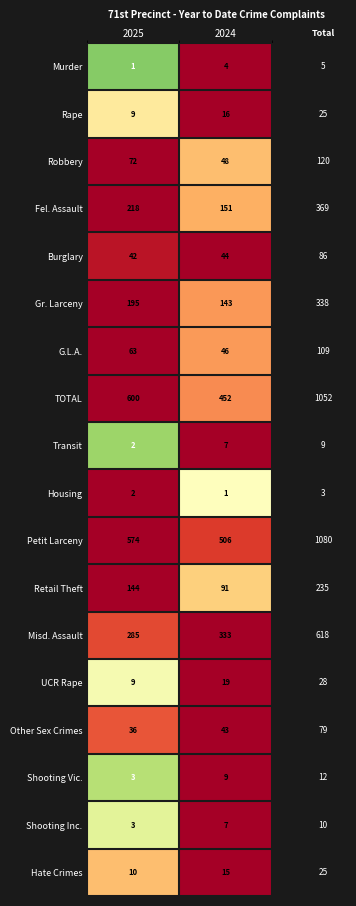

What is the sum of the Other Sex Crimes values at 2025 and 2024?

79